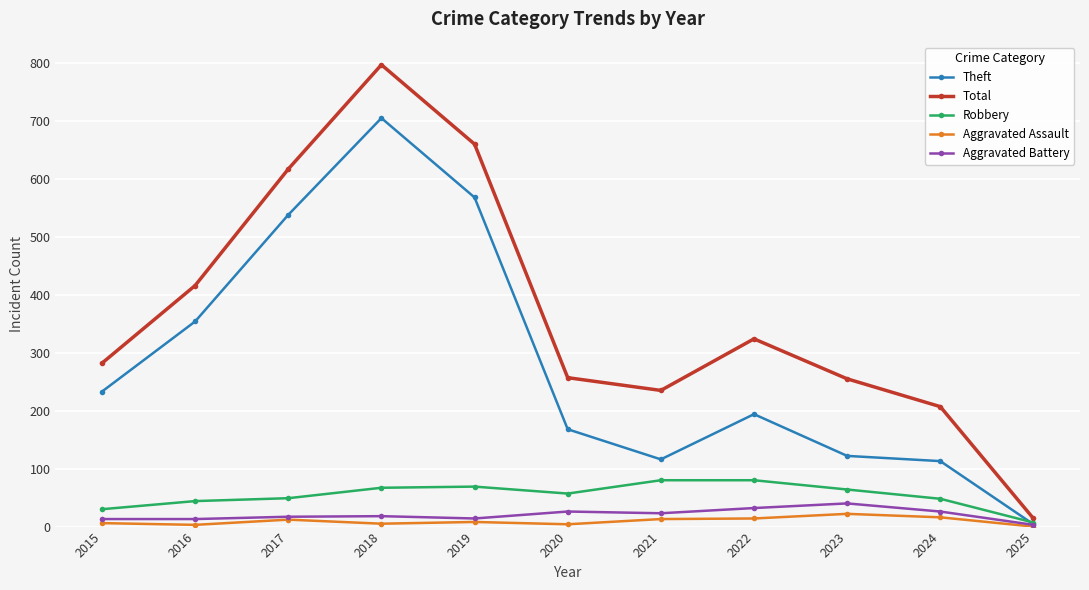

Does the chart have visible grid lines?

Yes